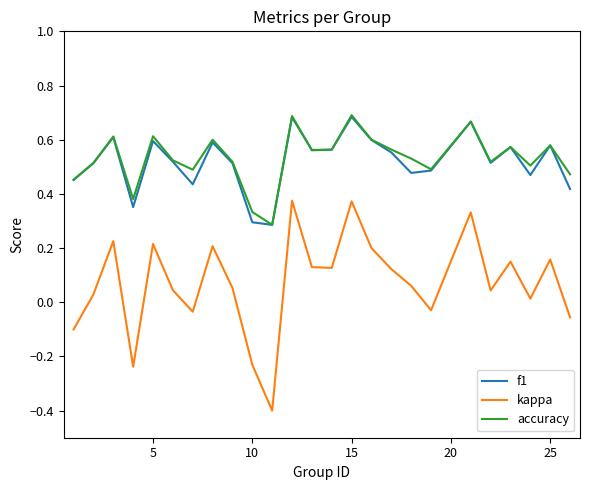

True or false: kappa and accuracy cross at least once.

False